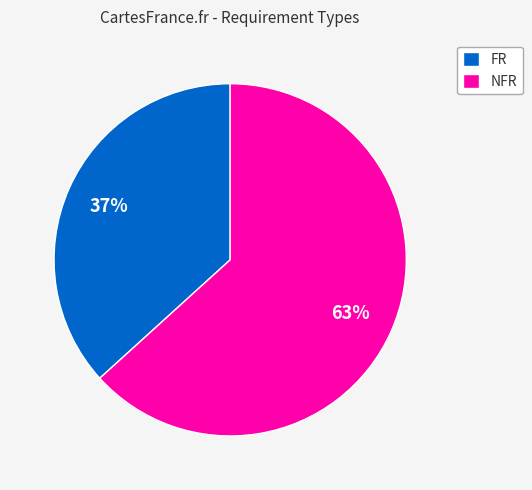

How many segments does this pie chart have?

2